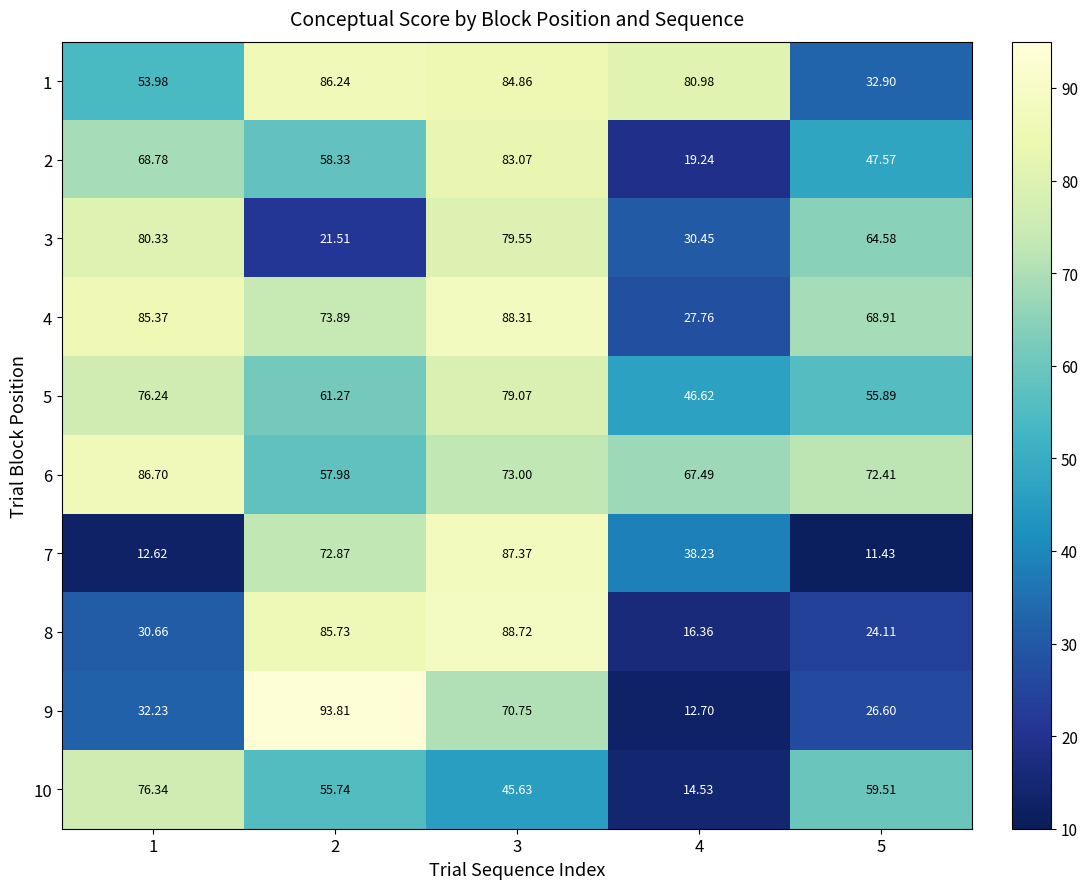

Is the value of 1 at 3 greater than the value of 8 at 2?

No